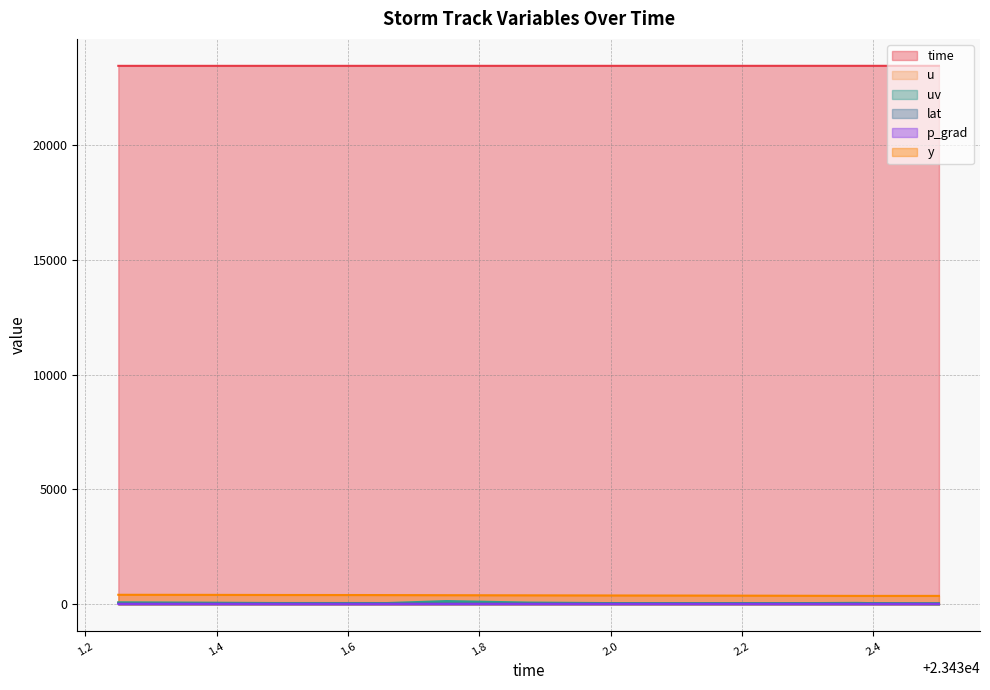

What is the label of the 1st point from the right?

23432.5